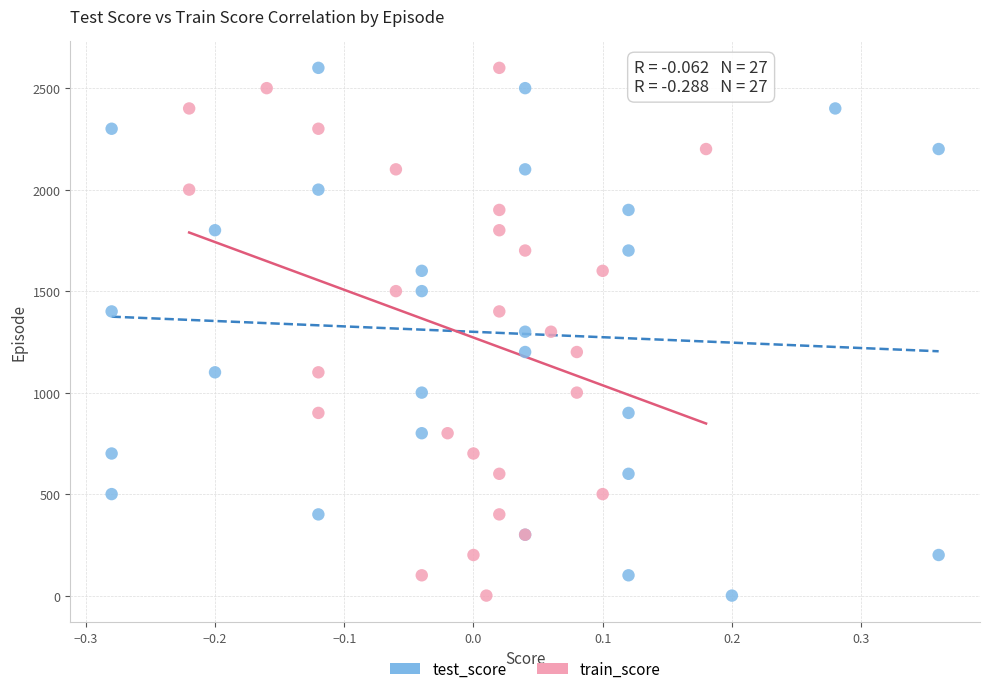

What are all the series names shown in the legend?

test_score, train_score